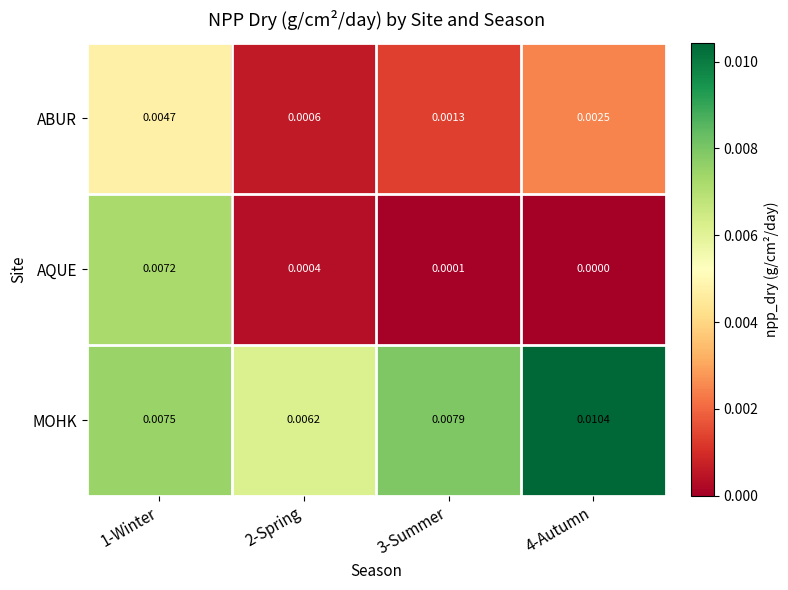

Rank the series at 2-Spring from lowest to highest value.

AQUE, ABUR, MOHK